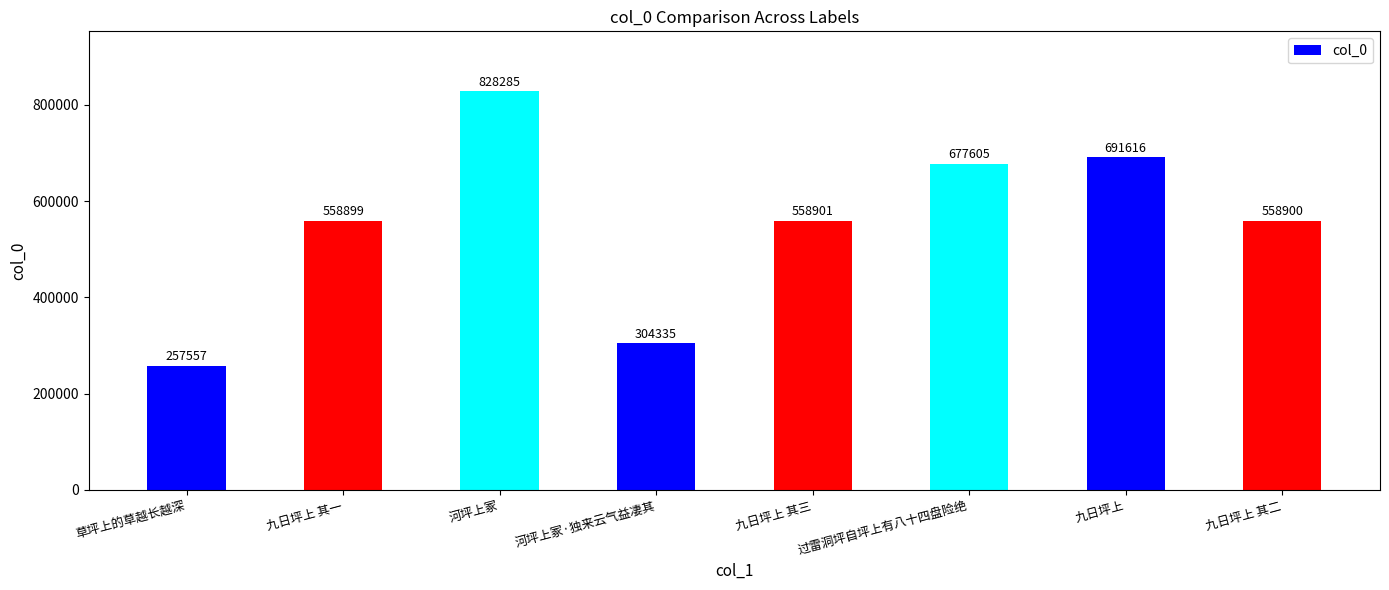

How many bars are there in total?

8